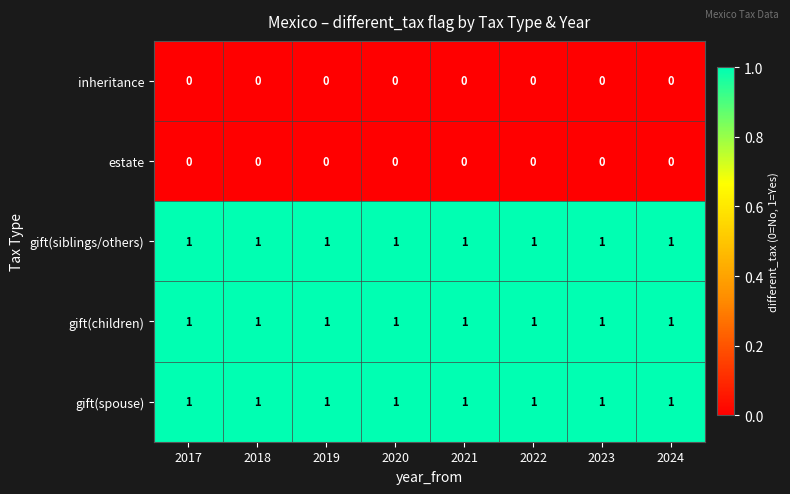

At how many categories does at least one series exceed 0?

8